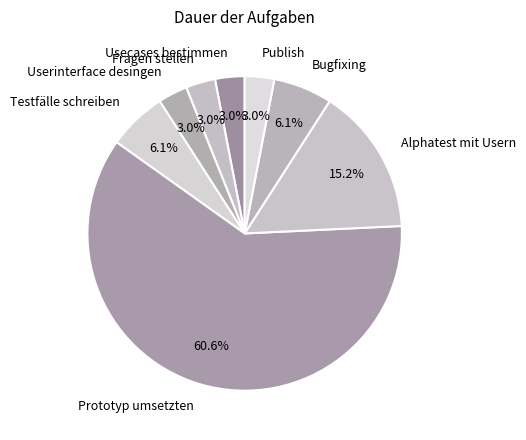

How many segments does this pie chart have?

8